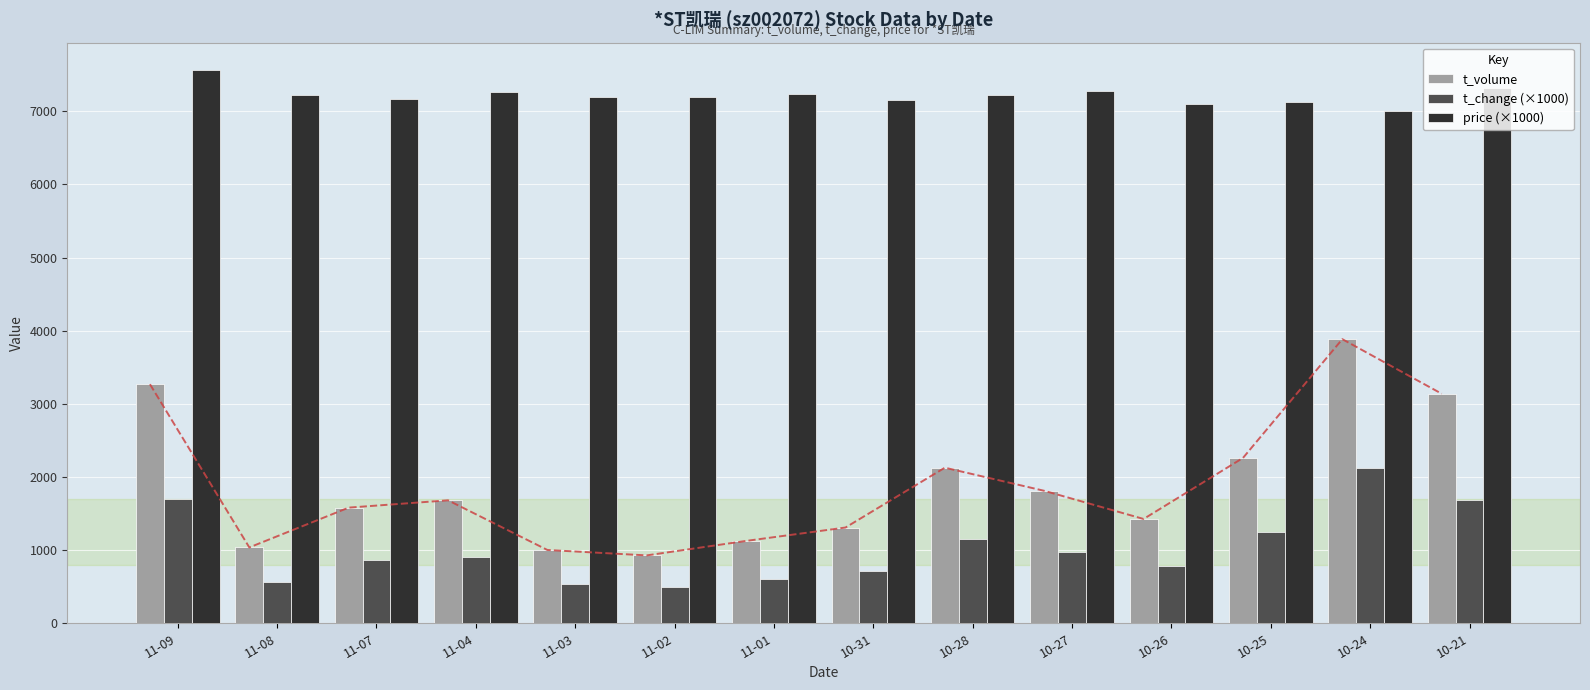

Reading left to right, what are all the values shown in this chart?

t_volume: 11-09=3268	11-08=1037	11-07=1581	11-04=1681	11-03=1002	11-02=928	11-01=1126	10-31=1309	10-28=2127	10-27=1811	10-26=1426	10-25=2260	10-24=3884	10-21=3138
t_change (×1000): 11-09=1700	11-08=560	11-07=860	11-04=900	11-03=540	11-02=500	11-01=600	10-31=710	10-28=1150	10-27=980	10-26=780	10-25=1250	10-24=2120	10-21=1690
price (×1000): 11-09=7560	11-08=7220	11-07=7170	11-04=7260	11-03=7200	11-02=7200	11-01=7240	10-31=7160	10-28=7220	10-27=7270	10-26=7100	10-25=7130	10-24=7000	10-21=7320